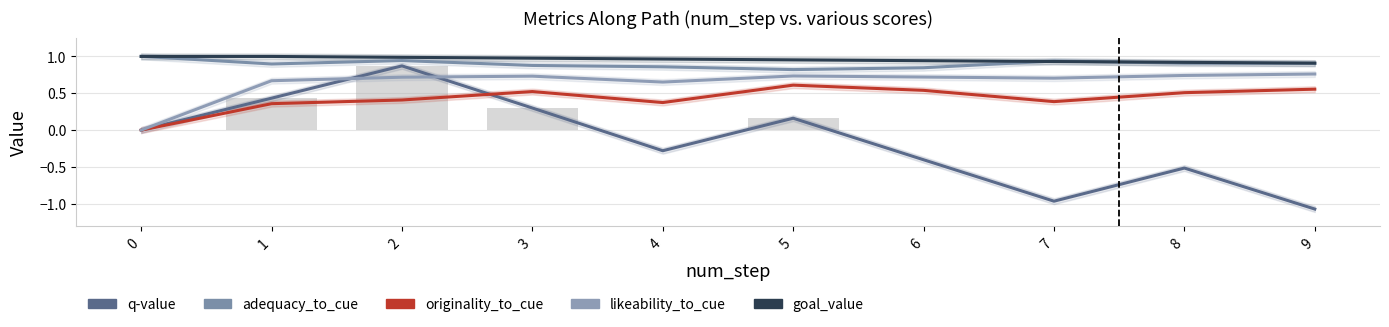

Reading right to left, transcribe all the data shown in this chart.

q-value: -1.1	-0.5	-1.0	-0.4	0.2	-0.3	0.3	0.9	0.4	0.0
adequacy_to_cue: 0.9	0.9	0.9	0.8	0.8	0.9	0.9	0.9	0.9	1.0
originality_to_cue: 0.6	0.5	0.4	0.5	0.6	0.4	0.5	0.4	0.4	0.0
likeability_to_cue: 0.8	0.7	0.7	0.7	0.7	0.7	0.7	0.7	0.7	0.0
goal_value: 0.9	0.9	0.9	0.9	1.0	1.0	1.0	1.0	1.0	1.0